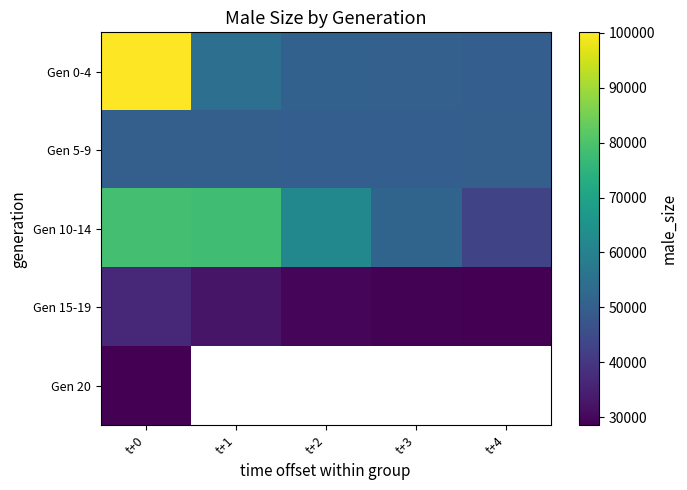

What is the difference between the maximum and minimum values in the Gen 0-4 series?

50195.0